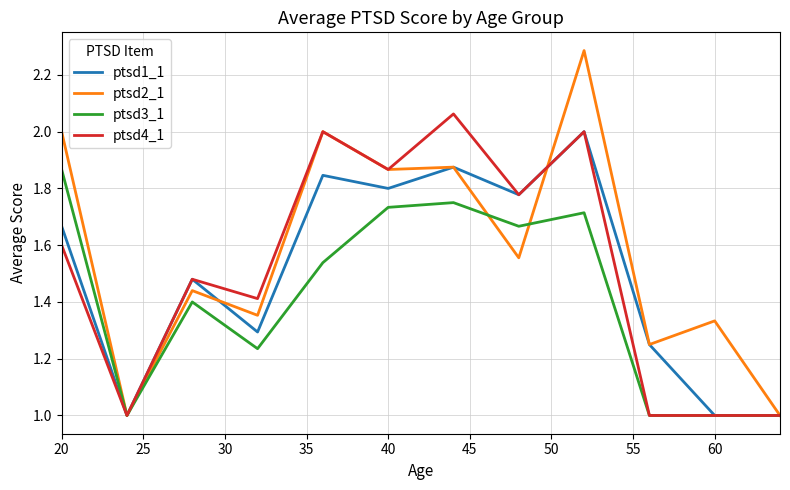

What is the lowest value of the ptsd3_1 series?

1.0